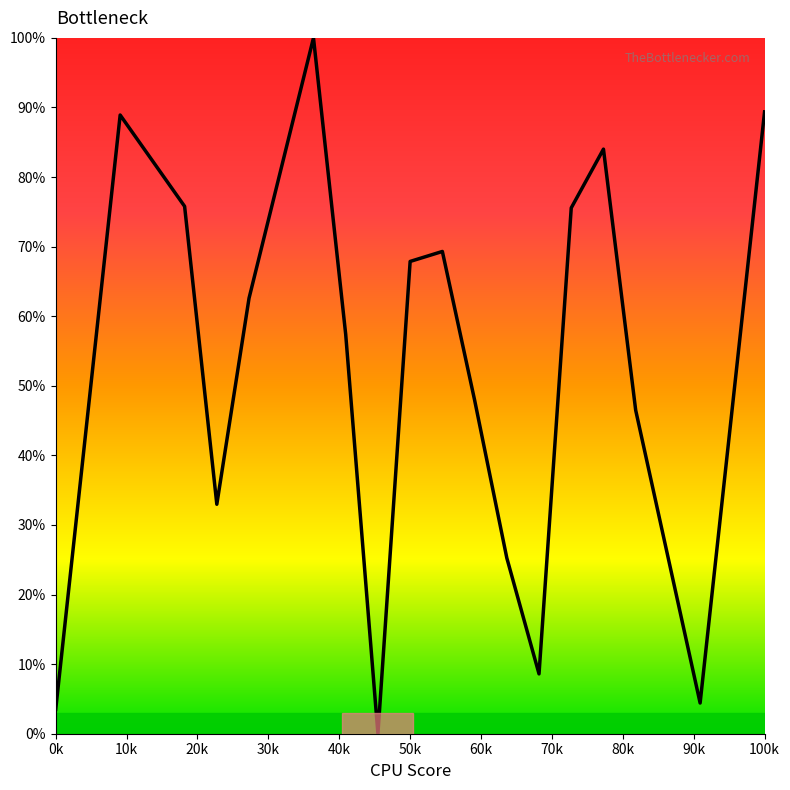

What is the maximum value shown in the chart?

100.0